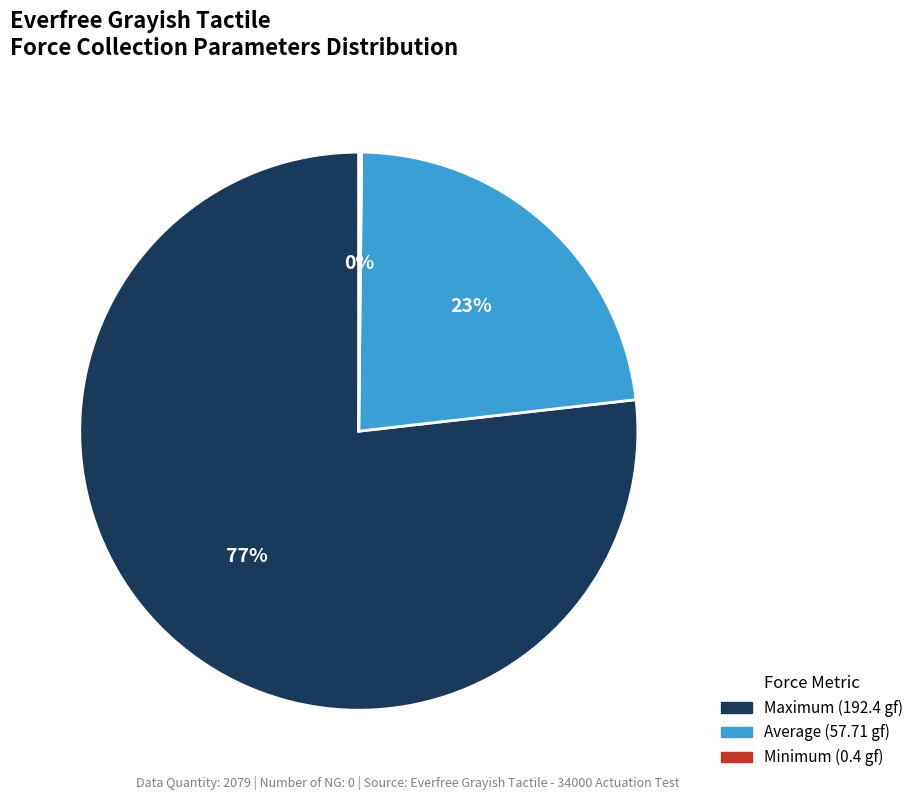

Is there any slice that represents more than half of the pie?

Yes